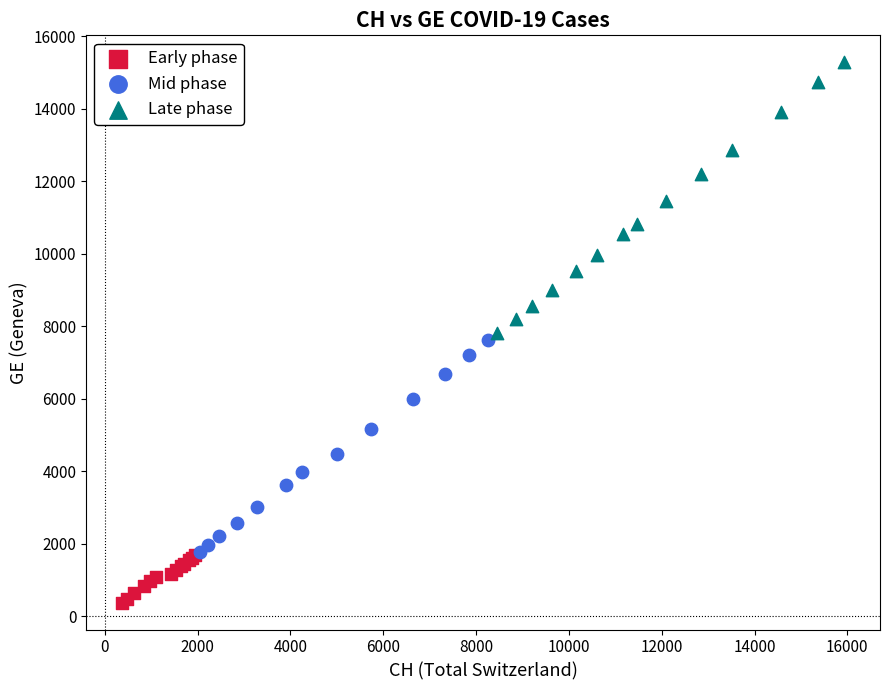

Which series contains the lowest Y value?

Early phase